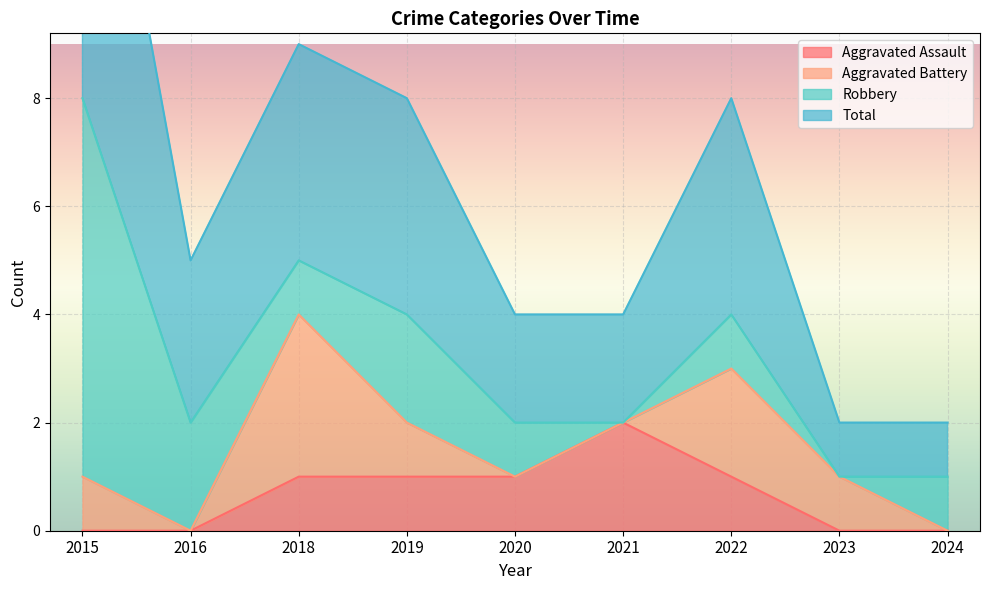

True or false: Aggravated Assault and Total cross at least once.

False